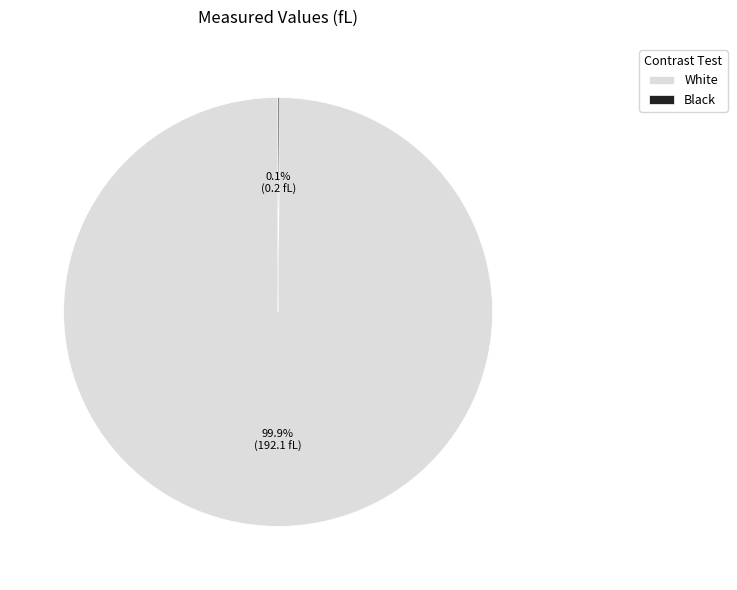

How much of the chart is everything except White?

0.1%